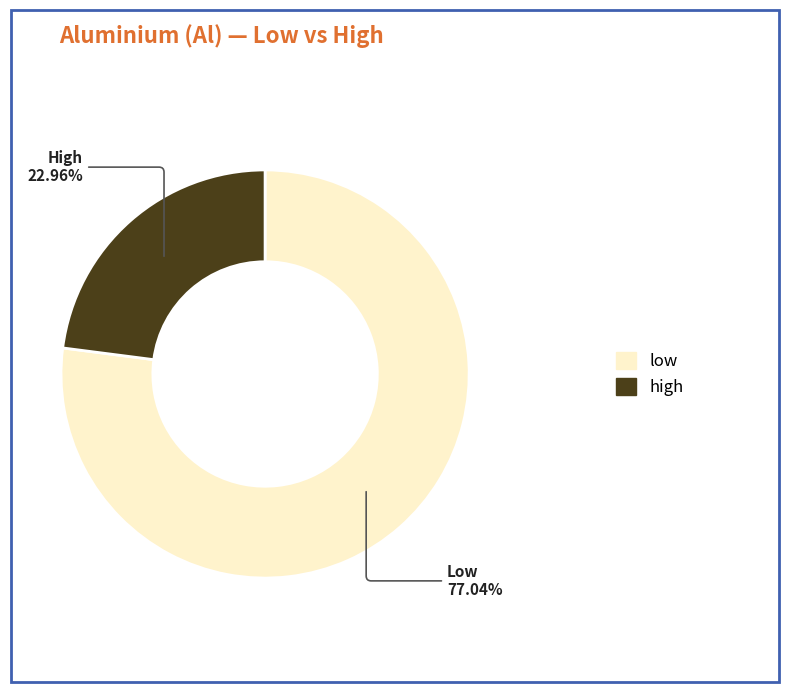

To the nearest percent, what percentage of the pie is high?

23%